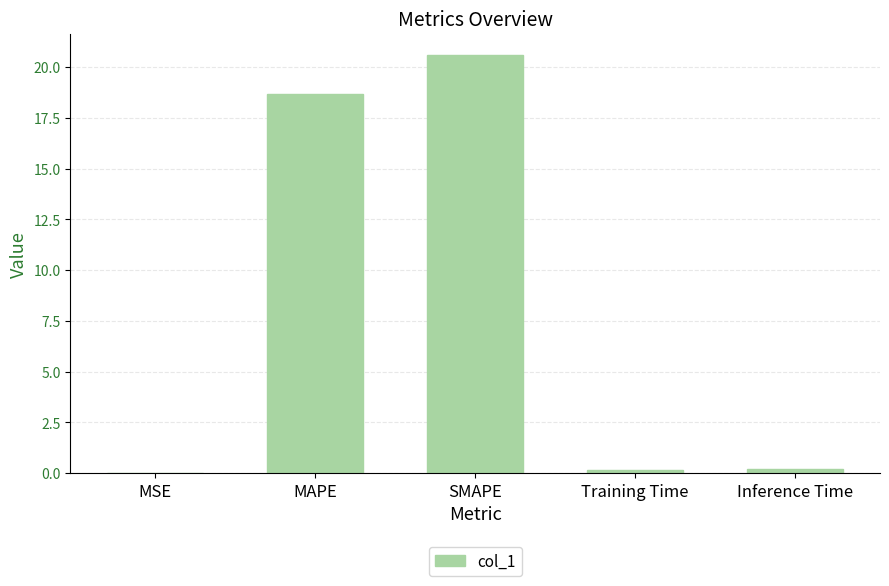

Which label corresponds to the largest value in the chart?

SMAPE